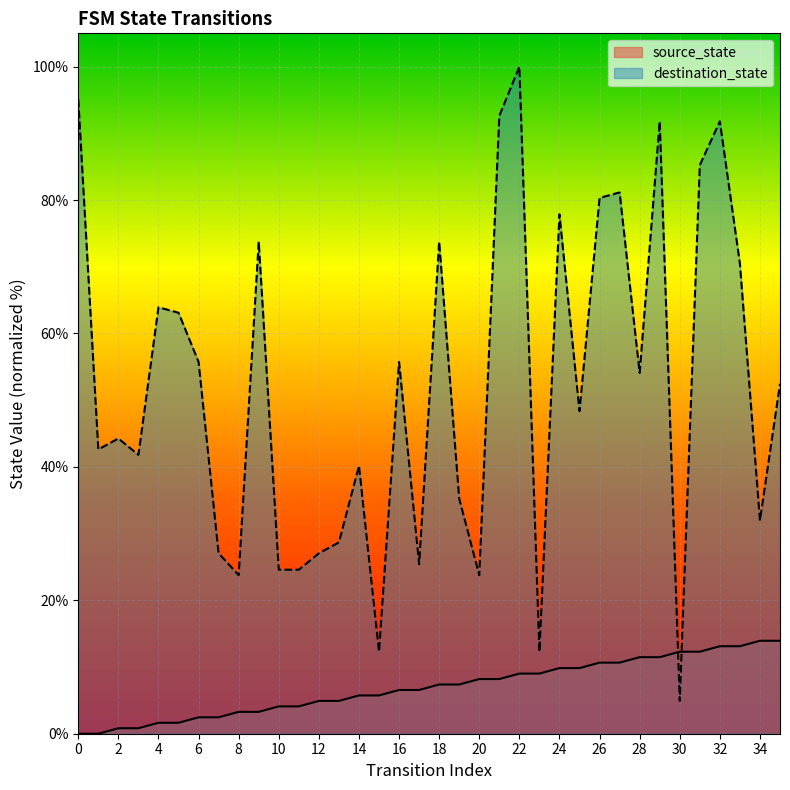

Which has a higher value, 1 or 34?

34